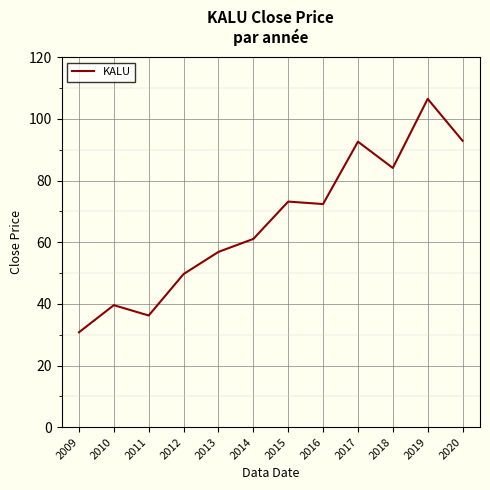

What is the sum of all values?

795.9